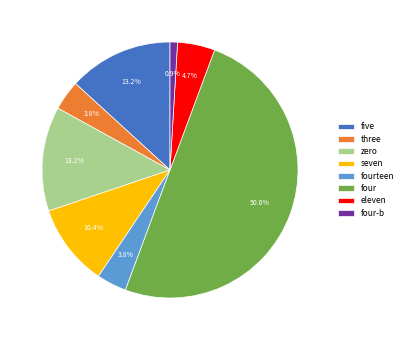

What is the total percentage of zero and fourteen?

17.0%